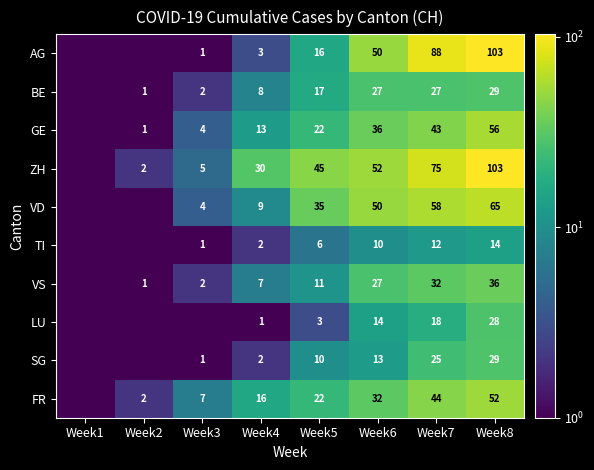

Between Week5 and Week8, which series saw the biggest shift?

AG